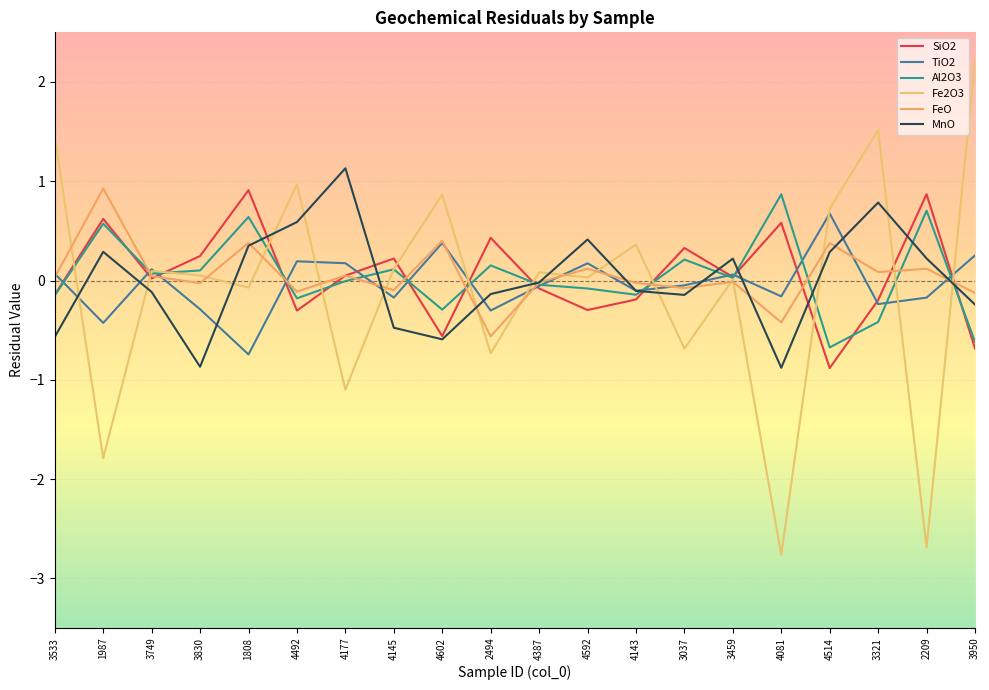

What are all the series names shown in the legend?

SiO2, TiO2, Al2O3, Fe2O3, FeO, MnO